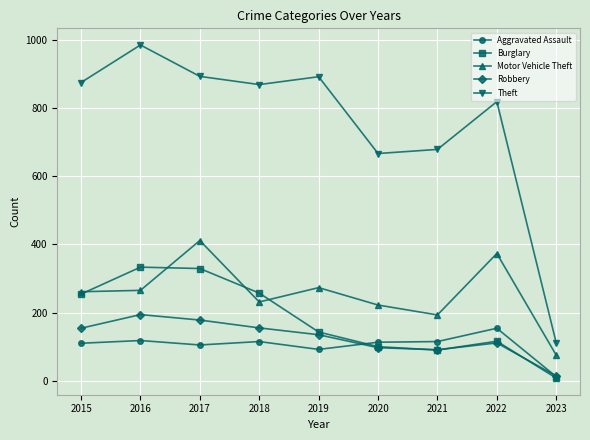

What is the approximate value of Aggravated Assault at 2018?

115